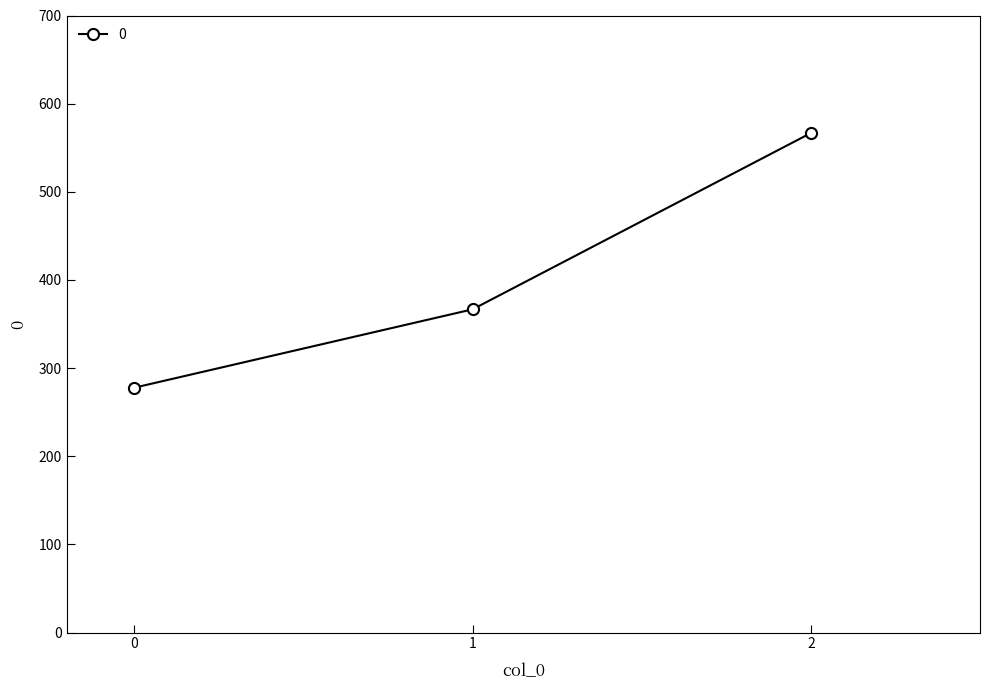

How many distinct data groups are displayed?

1